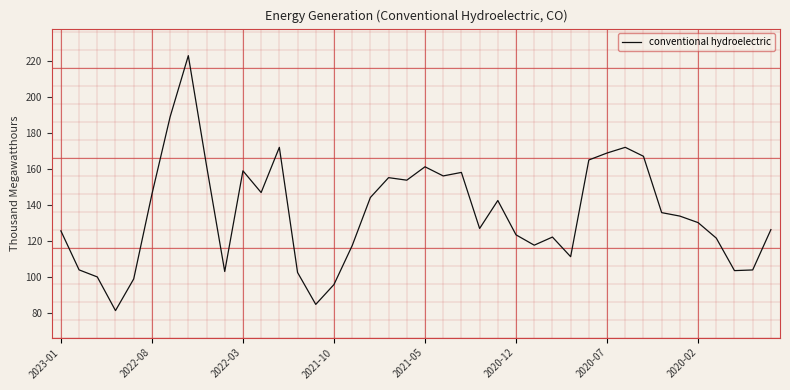

What is the difference between the maximum and minimum values?

141.4